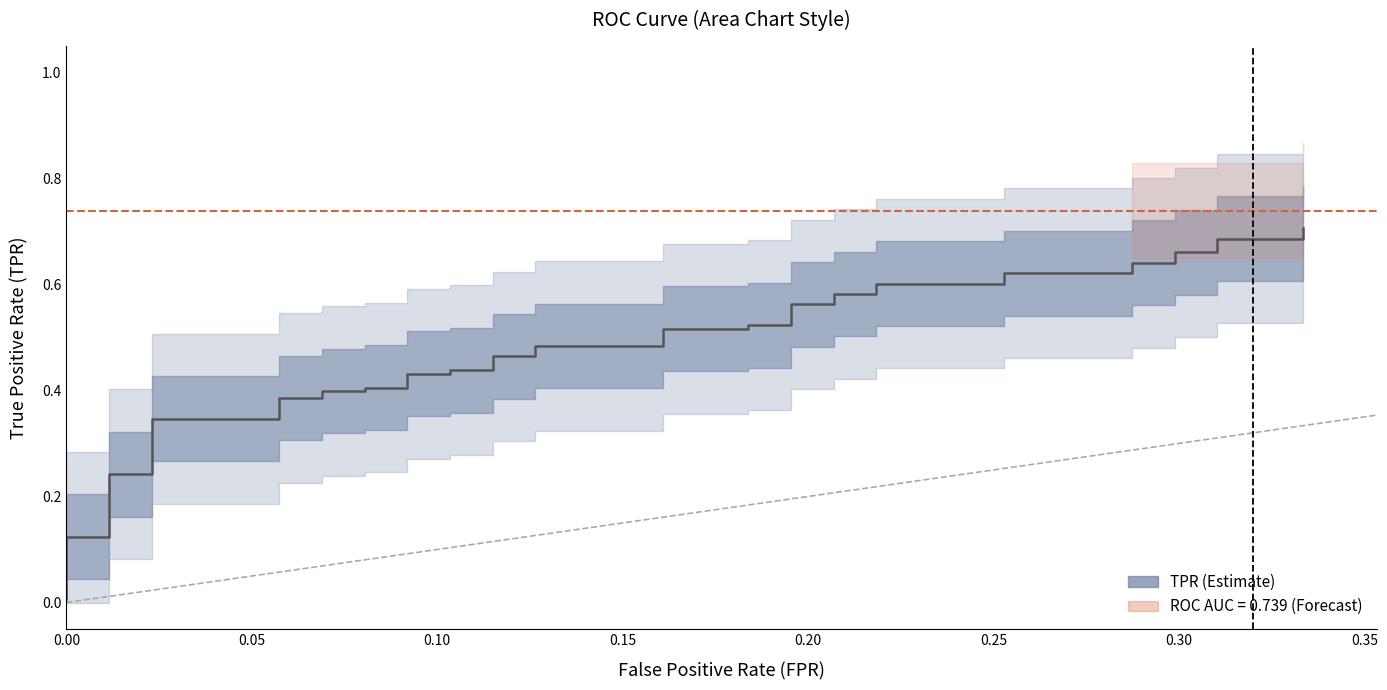

Reading left to right, transcribe all the data shown in this chart.

0.0	0.1	0.1	0.2	0.2	0.3	0.3	0.4	0.4	0.4	0.4	0.4	0.4	0.4	0.4	0.4	0.4	0.5	0.5	0.5	0.5	0.5	0.5	0.5	0.5	0.6	0.6	0.6	0.6	0.6	0.6	0.6	0.6	0.6	0.6	0.7	0.7	0.7	0.7	0.7